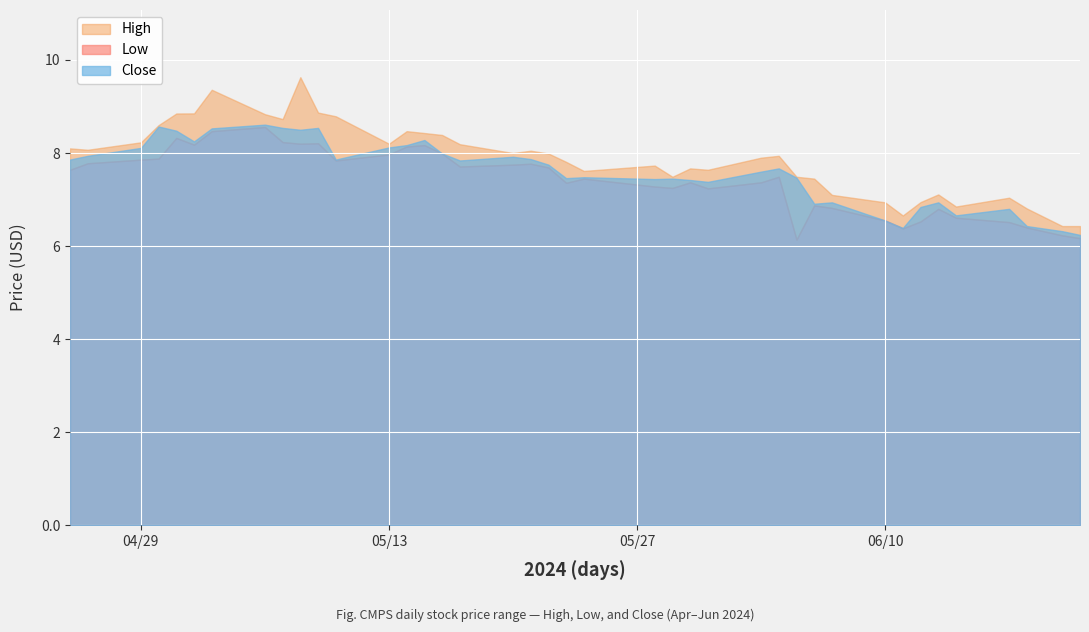

Reading left to right, extract all data points from this chart.

High: 2024-04-25=8.1	2024-04-26=8.1	2024-04-29=8.2	2024-04-30=8.6	2024-05-01=8.9	2024-05-02=8.9	2024-05-03=9.4	2024-05-06=8.8	2024-05-07=8.7	2024-05-08=9.6	2024-05-09=8.9	2024-05-10=8.8	2024-05-13=8.2	2024-05-14=8.5	2024-05-15=8.4	2024-05-16=8.4	2024-05-17=8.2	2024-05-20=8.0	2024-05-21=8.1	2024-05-22=8.0	2024-05-23=7.8	2024-05-24=7.6	2024-05-28=7.7	2024-05-29=7.5	2024-05-30=7.7	2024-05-31=7.6	2024-06-03=7.9	2024-06-04=7.9	2024-06-05=7.5	2024-06-06=7.4	2024-06-07=7.1	2024-06-10=6.9	2024-06-11=6.7	2024-06-12=6.9	2024-06-13=7.1	2024-06-14=6.8	2024-06-17=7.0	2024-06-18=6.8	2024-06-20=6.4	2024-06-21=6.4
Low: 2024-04-25=7.6	2024-04-26=7.8	2024-04-29=7.9	2024-04-30=7.9	2024-05-01=8.3	2024-05-02=8.2	2024-05-03=8.5	2024-05-06=8.6	2024-05-07=8.2	2024-05-08=8.2	2024-05-09=8.2	2024-05-10=7.8	2024-05-13=8.0	2024-05-14=8.1	2024-05-15=8.2	2024-05-16=8.0	2024-05-17=7.7	2024-05-20=7.8	2024-05-21=7.8	2024-05-22=7.7	2024-05-23=7.4	2024-05-24=7.4	2024-05-28=7.3	2024-05-29=7.2	2024-05-30=7.4	2024-05-31=7.2	2024-06-03=7.4	2024-06-04=7.5	2024-06-05=6.1	2024-06-06=6.9	2024-06-07=6.8	2024-06-10=6.6	2024-06-11=6.4	2024-06-12=6.5	2024-06-13=6.8	2024-06-14=6.6	2024-06-17=6.5	2024-06-18=6.4	2024-06-20=6.2	2024-06-21=6.2
Close: 2024-04-25=7.9	2024-04-26=7.9	2024-04-29=8.1	2024-04-30=8.6	2024-05-01=8.5	2024-05-02=8.2	2024-05-03=8.5	2024-05-06=8.6	2024-05-07=8.5	2024-05-08=8.5	2024-05-09=8.5	2024-05-10=7.9	2024-05-13=8.1	2024-05-14=8.2	2024-05-15=8.3	2024-05-16=8.0	2024-05-17=7.8	2024-05-20=7.9	2024-05-21=7.9	2024-05-22=7.8	2024-05-23=7.5	2024-05-24=7.5	2024-05-28=7.4	2024-05-29=7.4	2024-05-30=7.4	2024-05-31=7.4	2024-06-03=7.6	2024-06-04=7.7	2024-06-05=7.5	2024-06-06=6.9	2024-06-07=6.9	2024-06-10=6.6	2024-06-11=6.4	2024-06-12=6.8	2024-06-13=6.9	2024-06-14=6.7	2024-06-17=6.8	2024-06-18=6.4	2024-06-20=6.3	2024-06-21=6.2